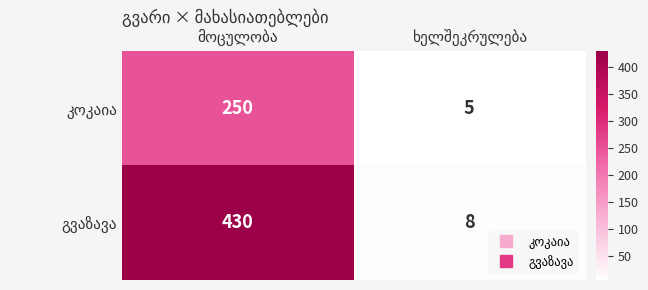

What is the maximum value shown in the chart?

430